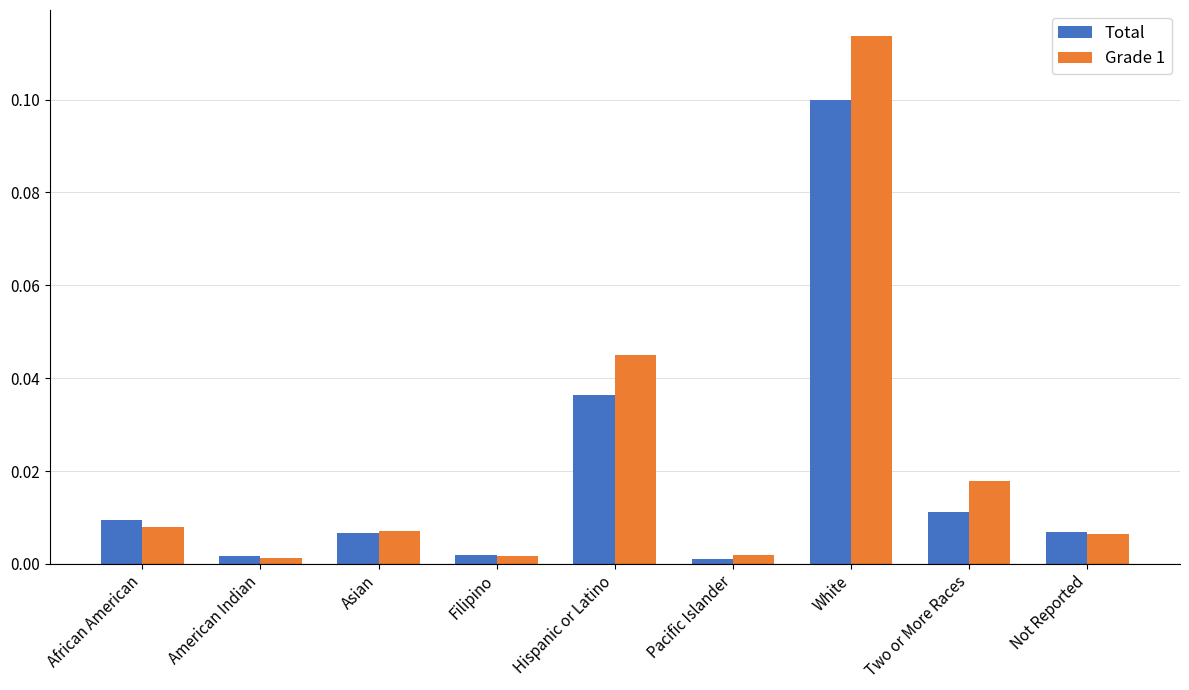

Between White and Two or More Races, which series saw the biggest shift?

Grade 1